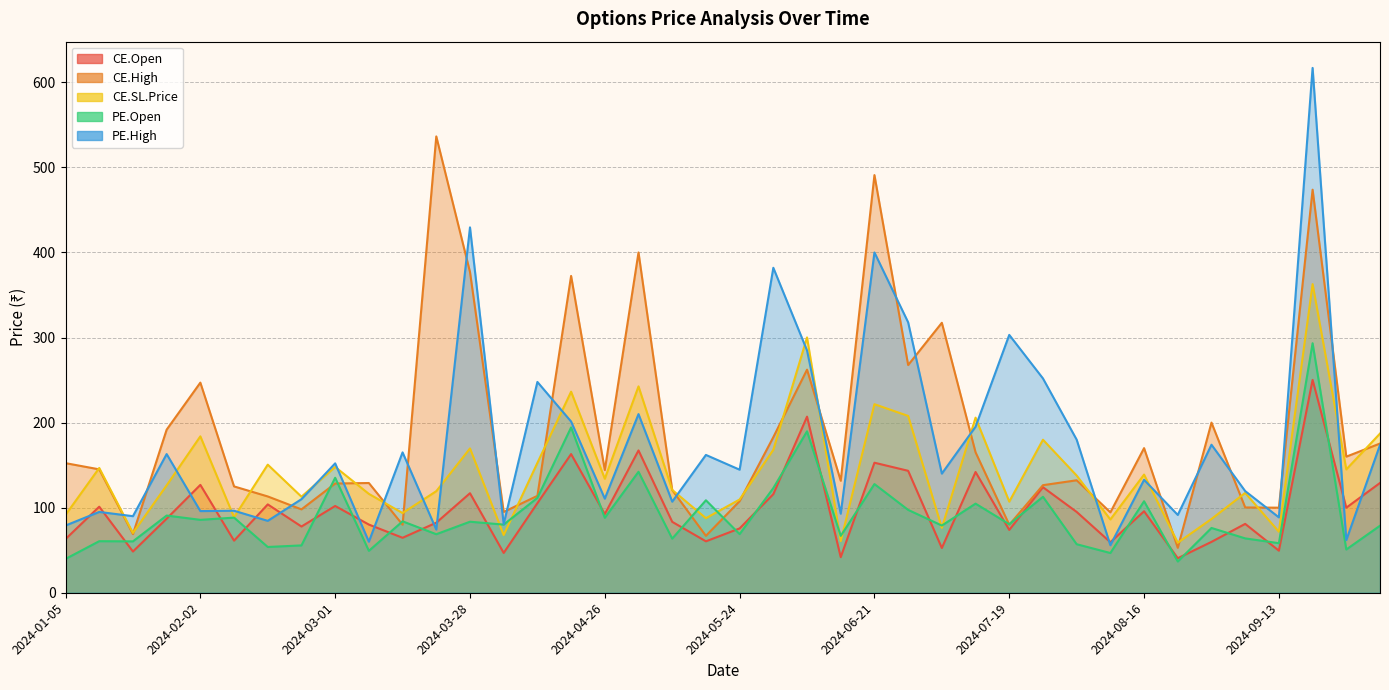

Which series has the widest spread of values?

PE.High